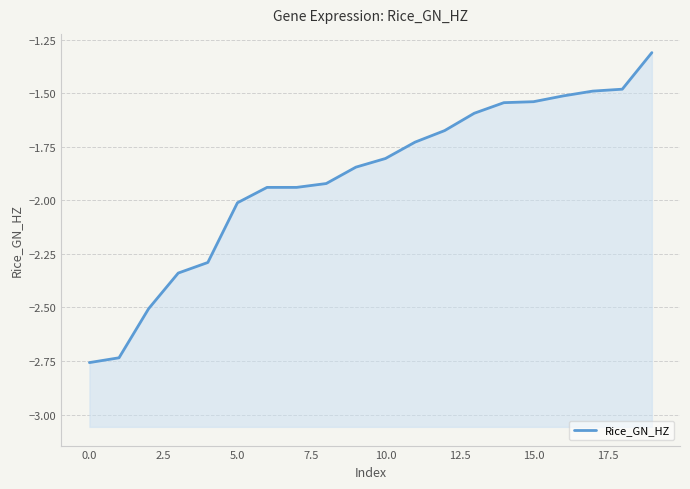

Between 13 and 16, which is larger?

16